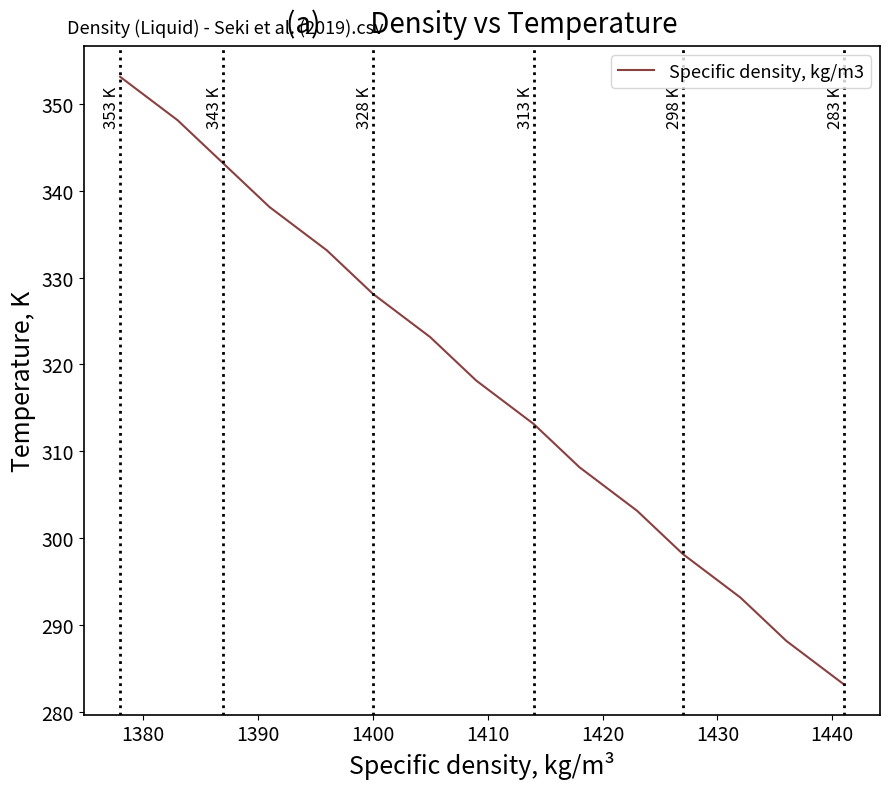

Does the chart have visible grid lines?

No